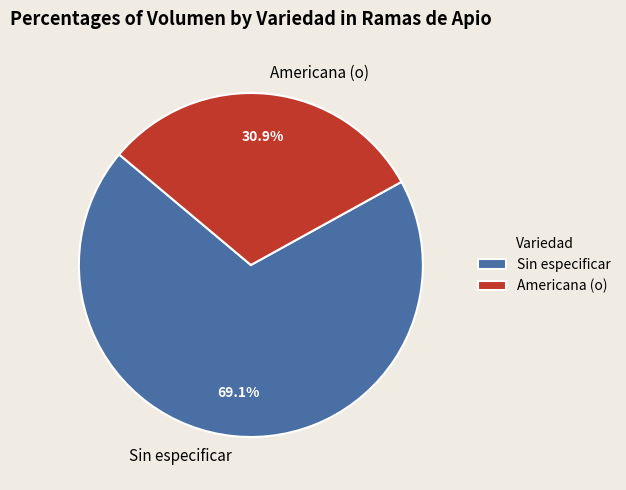

Does Americana (o) account for over 50% of the chart?

No